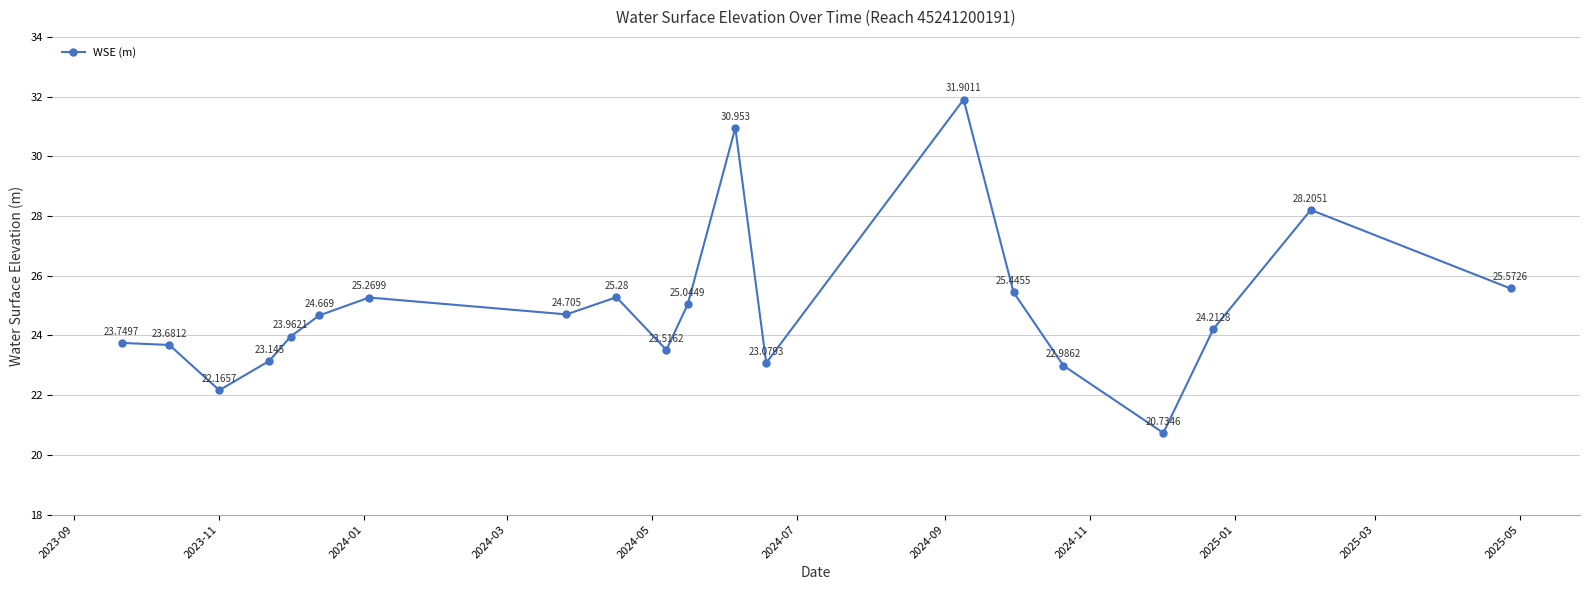

What is the average value?

24.9